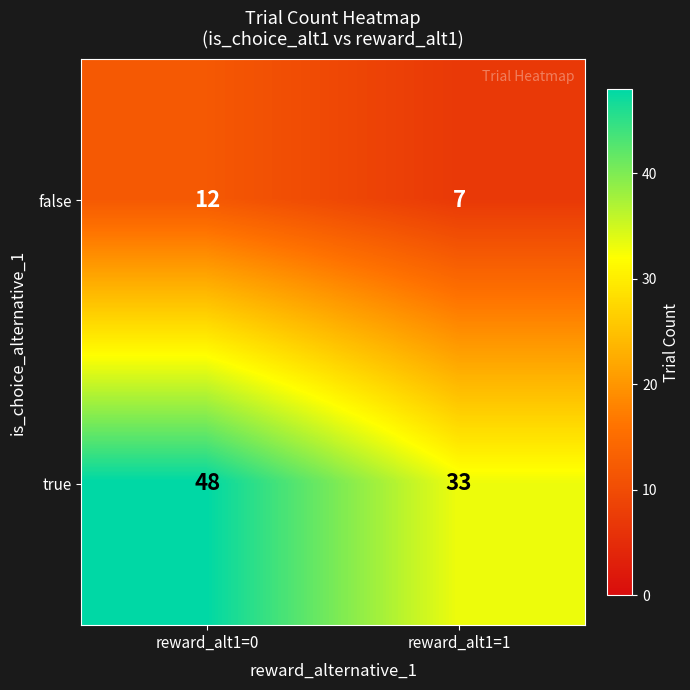

Where is false nearest to the value 9?

reward_alt1=1